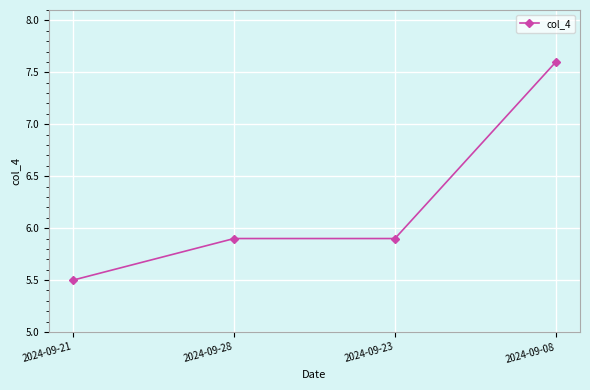

Which has a higher value, 2024-09-28 or 2024-09-08?

2024-09-08